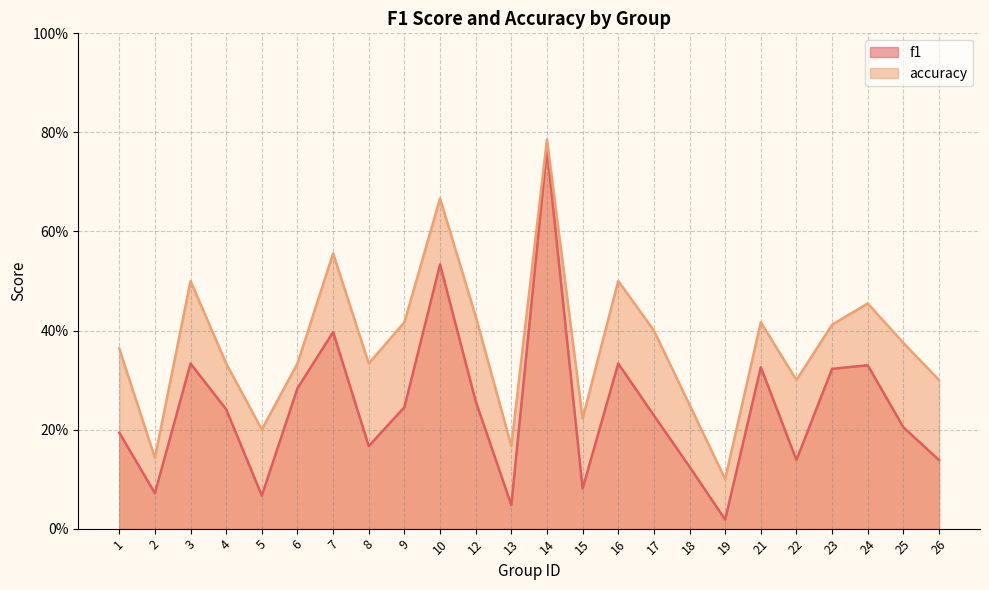

True or false: accuracy has more than 0 interior local peaks.

True